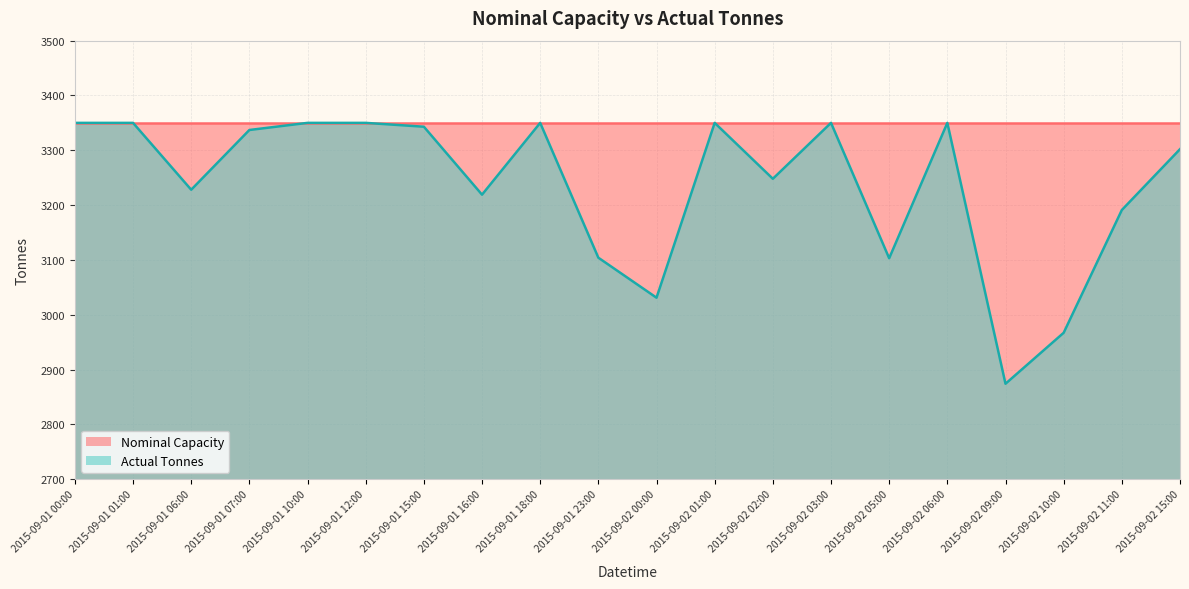

Read the value at 2015-09-01 07:00, to the nearest 10.

3340